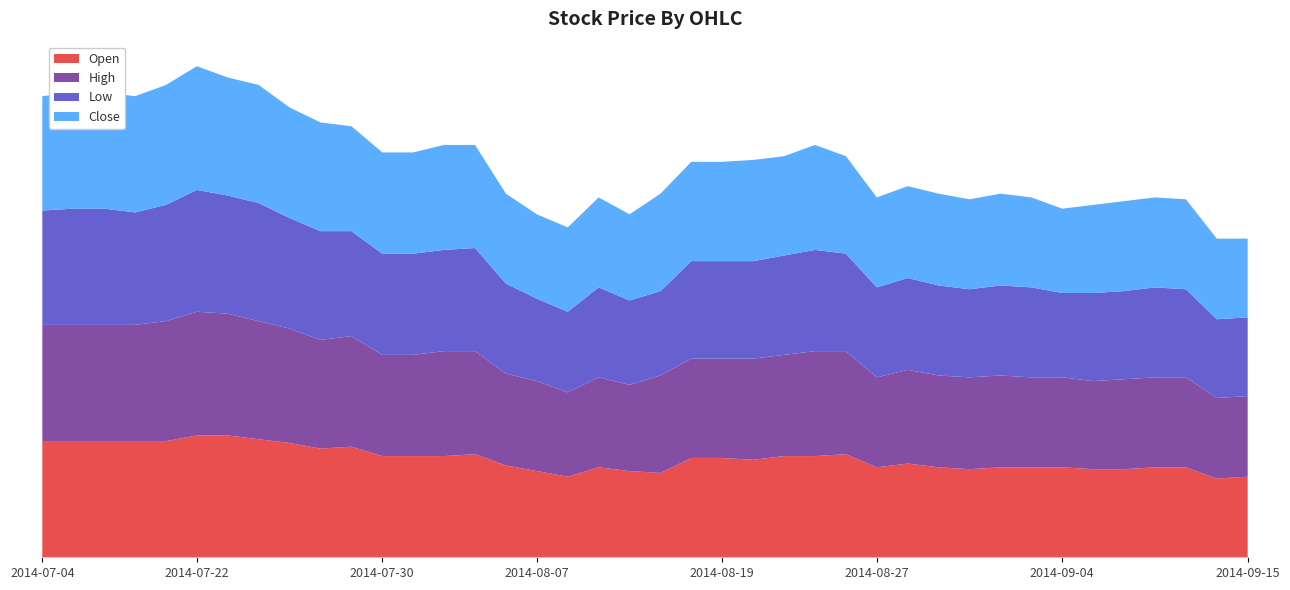

Reading left to right, extract all data points from this chart.

Open: 0.6	0.6	0.6	0.6	0.6	0.7	0.7	0.6	0.6	0.6	0.6	0.5	0.5	0.5	0.6	0.5	0.5	0.4	0.5	0.5	0.5	0.5	0.5	0.5	0.5	0.5	0.6	0.5	0.5	0.5	0.5	0.5	0.5	0.5	0.5	0.5	0.5	0.5	0.4	0.4
High: 0.6	0.6	0.6	0.6	0.6	0.7	0.7	0.6	0.6	0.6	0.6	0.5	0.5	0.6	0.6	0.5	0.5	0.5	0.5	0.5	0.5	0.5	0.5	0.5	0.5	0.6	0.6	0.5	0.5	0.5	0.5	0.5	0.5	0.5	0.5	0.5	0.5	0.5	0.4	0.4
Low: 0.6	0.6	0.6	0.6	0.6	0.7	0.6	0.6	0.6	0.6	0.6	0.5	0.5	0.5	0.6	0.5	0.4	0.4	0.5	0.5	0.5	0.5	0.5	0.5	0.5	0.5	0.5	0.5	0.5	0.5	0.5	0.5	0.5	0.5	0.5	0.5	0.5	0.5	0.4	0.4
Close: 0.6	0.6	0.6	0.6	0.6	0.7	0.6	0.6	0.6	0.6	0.6	0.5	0.5	0.6	0.6	0.5	0.5	0.5	0.5	0.5	0.5	0.5	0.5	0.5	0.5	0.6	0.5	0.5	0.5	0.5	0.5	0.5	0.5	0.5	0.5	0.5	0.5	0.5	0.4	0.4